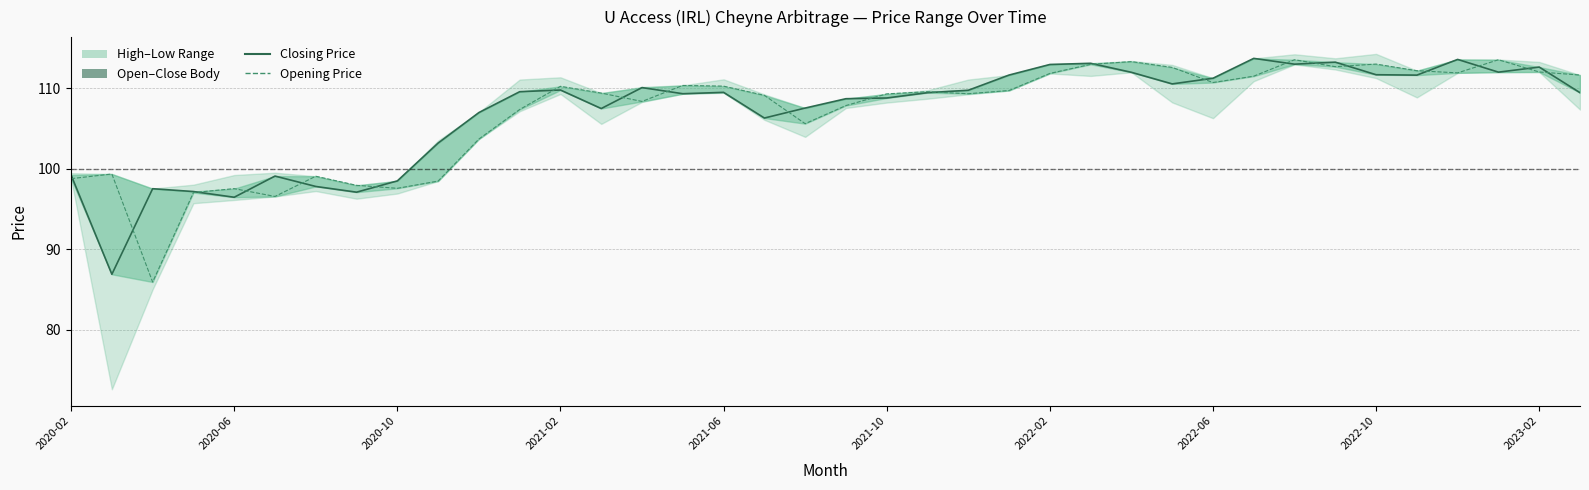

Reading right to left, list all the values displayed in this chart.

Closing Price: 109.4	112.6	112.0	113.6	111.6	111.7	113.2	113.0	113.7	111.2	110.5	112.0	113.1	112.9	111.6	109.7	109.4	108.8	108.7	107.5	106.3	109.5	109.3	110.1	107.5	109.8	109.6	107.0	103.2	98.5	97.1	97.8	99.1	96.5	97.2	97.5	86.9	99.2
Opening Price: 111.6	112.0	113.5	111.9	112.2	113.0	112.7	113.5	111.5	110.7	112.6	113.3	113.0	111.8	109.7	109.3	109.6	109.3	107.8	105.6	109.1	110.2	110.3	108.3	109.4	110.2	107.3	103.7	98.5	97.6	97.9	99.1	96.5	97.5	97.0	85.9	99.3	98.8